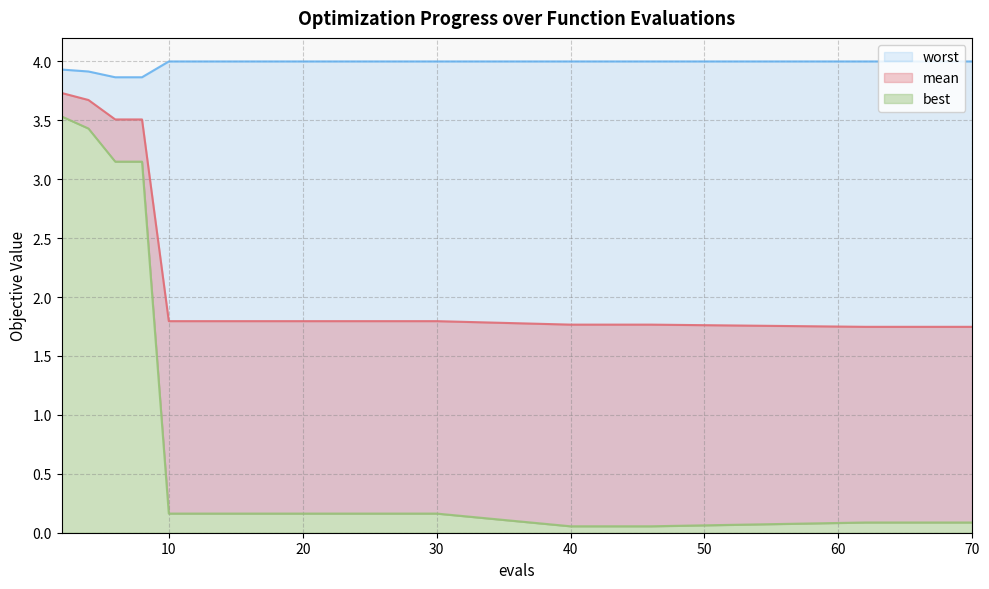

At how many categories does at least one series exceed 1?

25